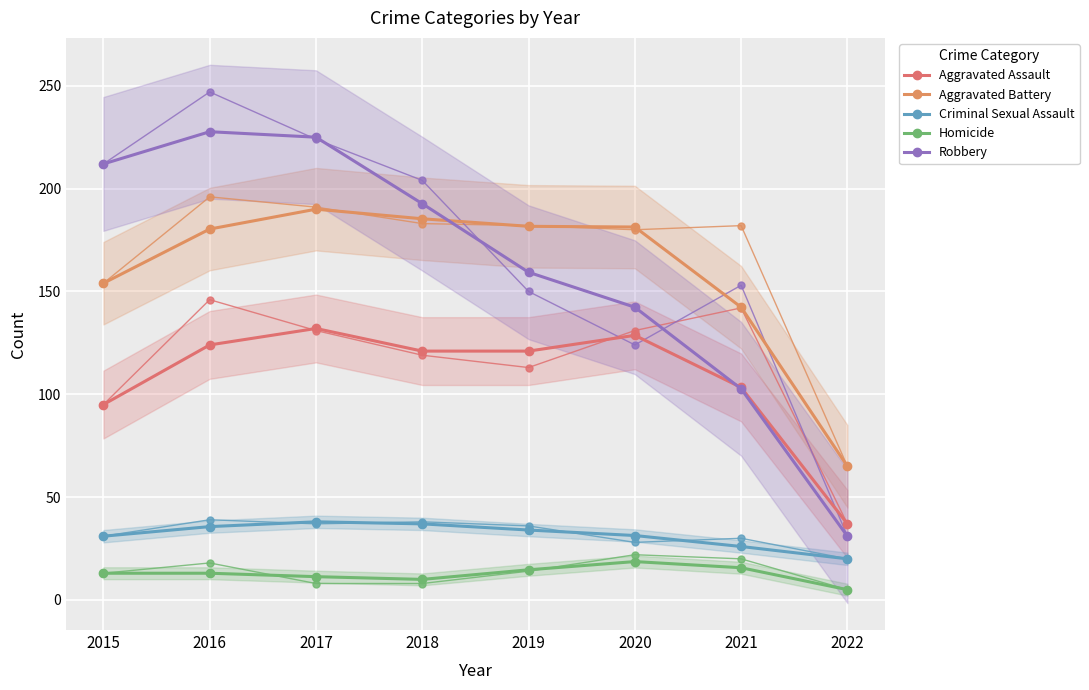

How many data points does each series have?

8